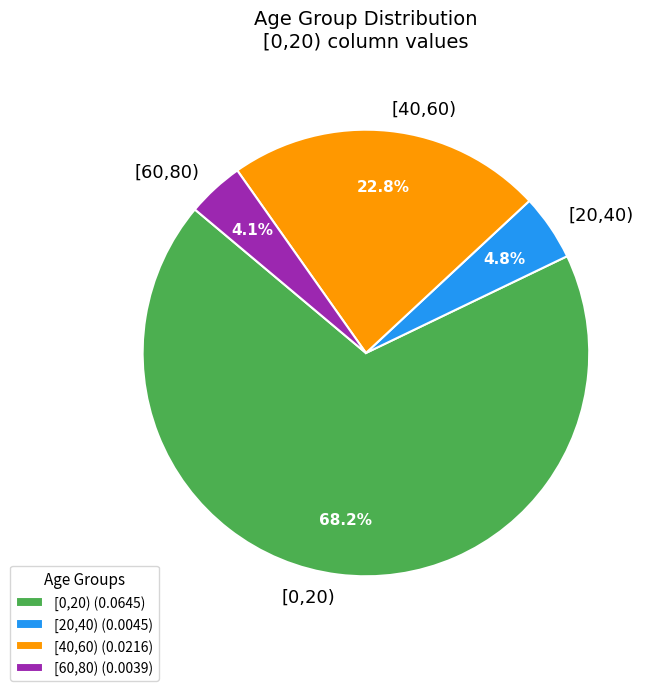

Does any single category account for the majority?

Yes